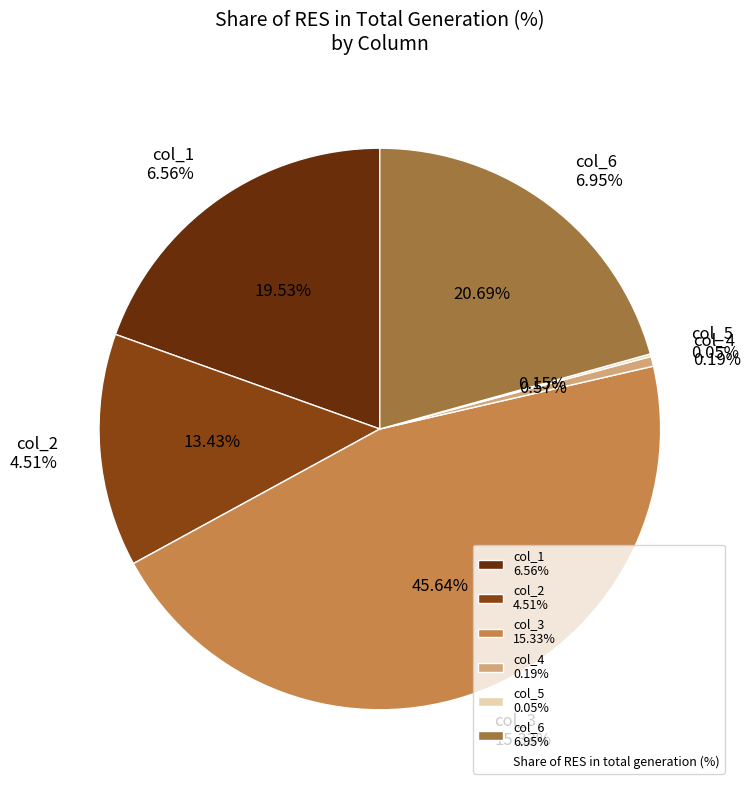

Is there any slice that represents more than half of the pie?

No